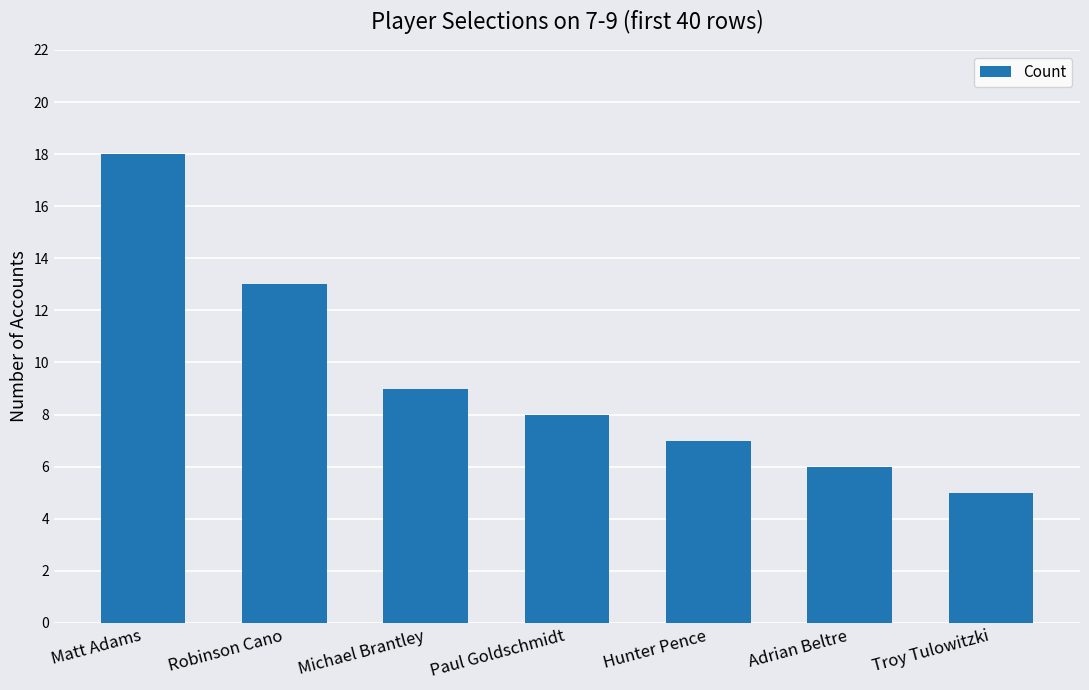

The chart shows a value of 9 at Michael Brantley. True or false?

True